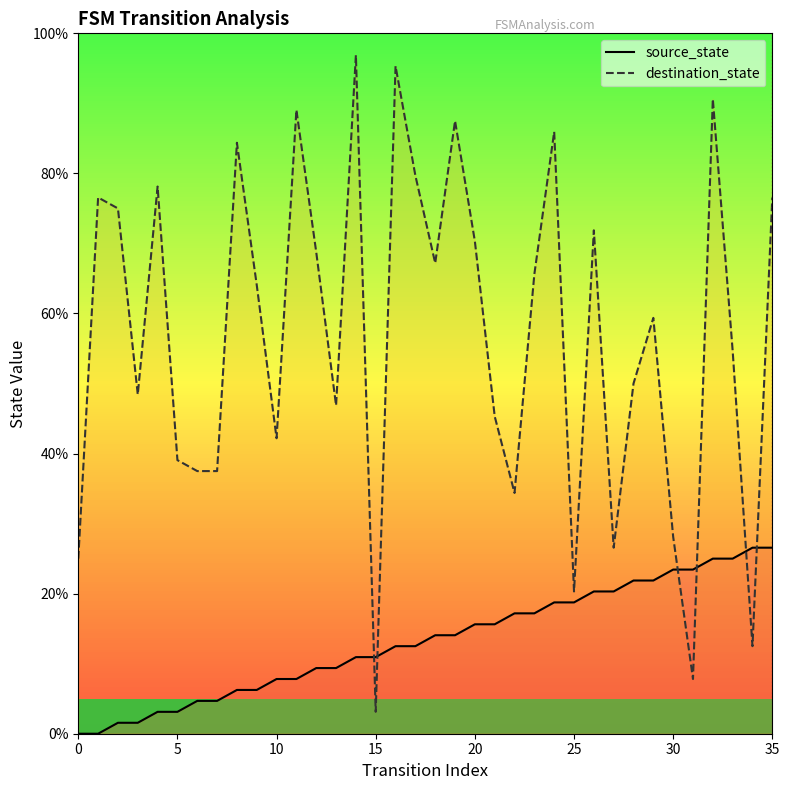

At which category is the sum across all series the highest?

32